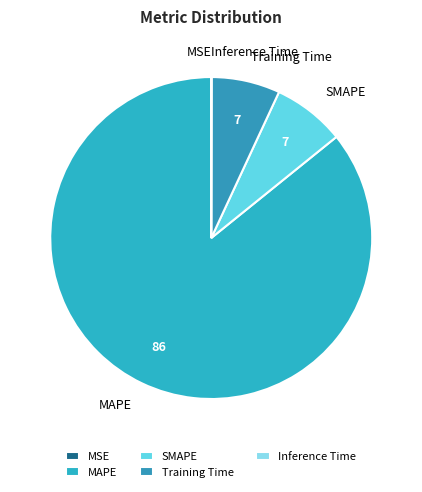

Approximately how many times larger is the value at SMAPE compared to Training Time?

1.1